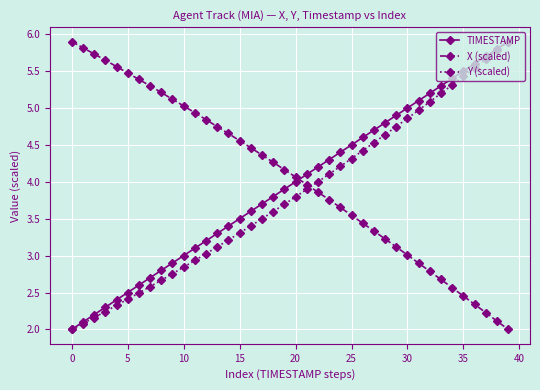

What is the maximum value for Y (scaled)?

5.9